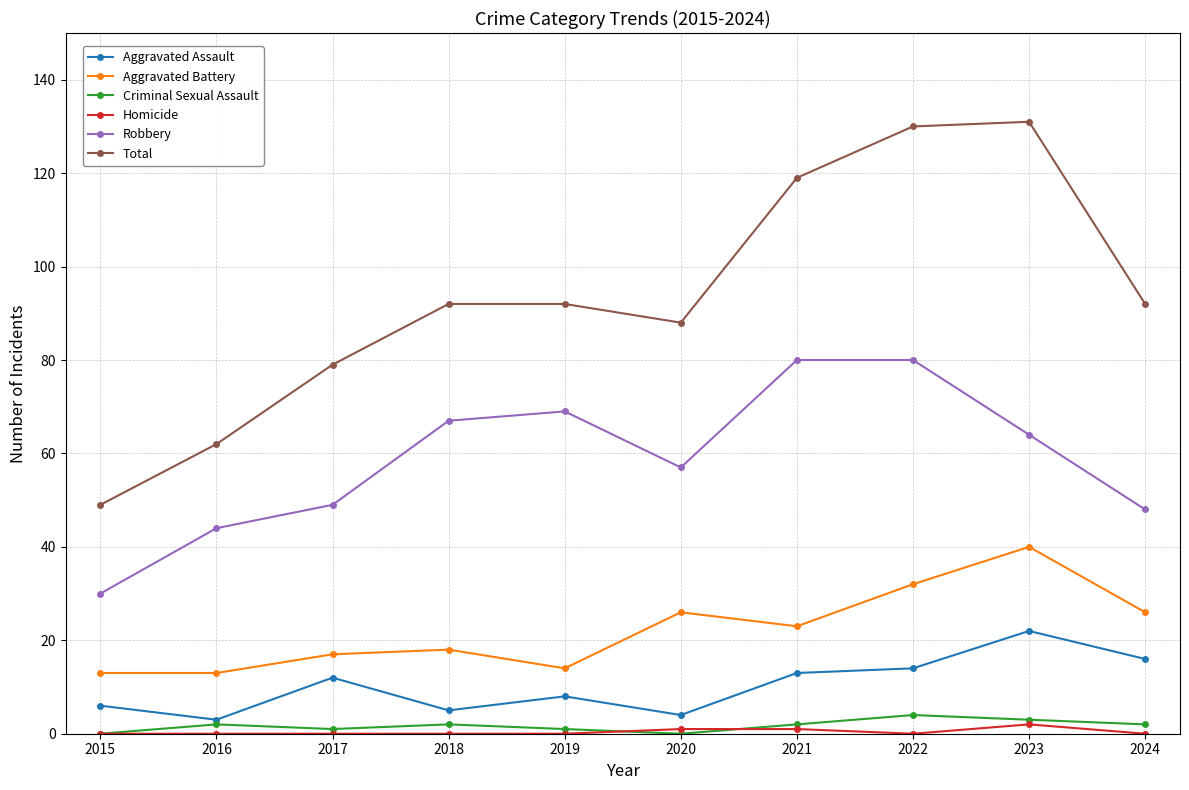

What is the difference between the second highest and minimum values in the Aggravated Assault series?

13